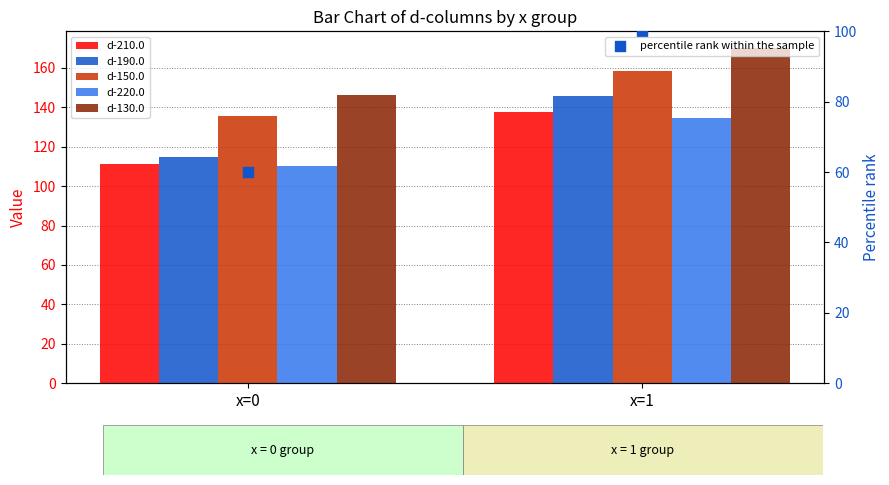

Which series contains the highest Y value?

d-130.0